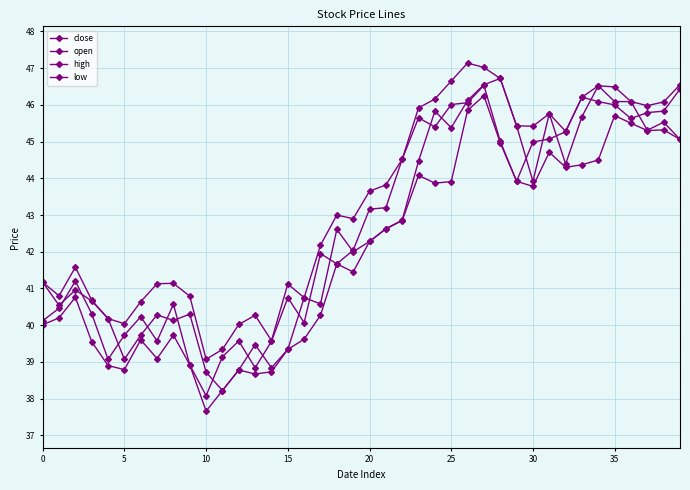

What is the highest value of the close series?

46.5